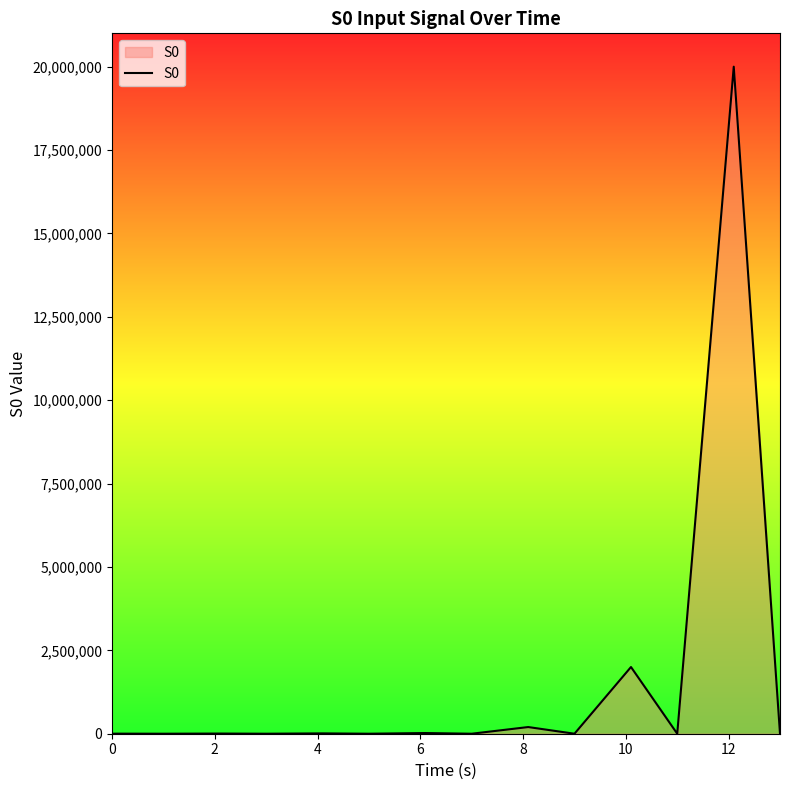

What is the greatest value displayed?

20000000